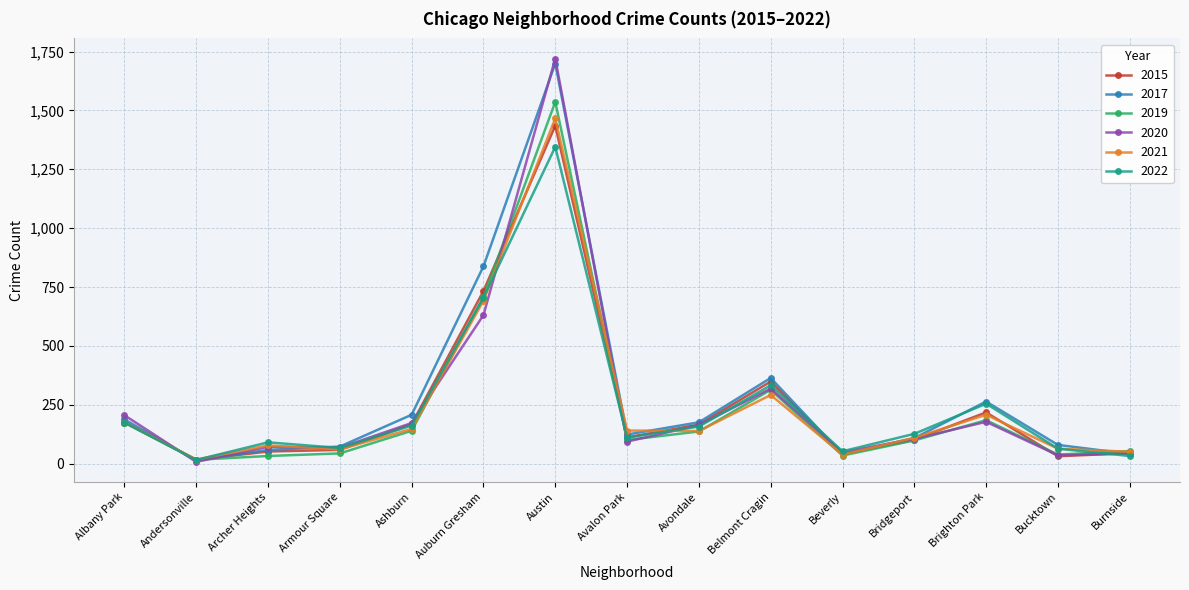

True or false: 2015 has more than 0 interior local peaks.

True